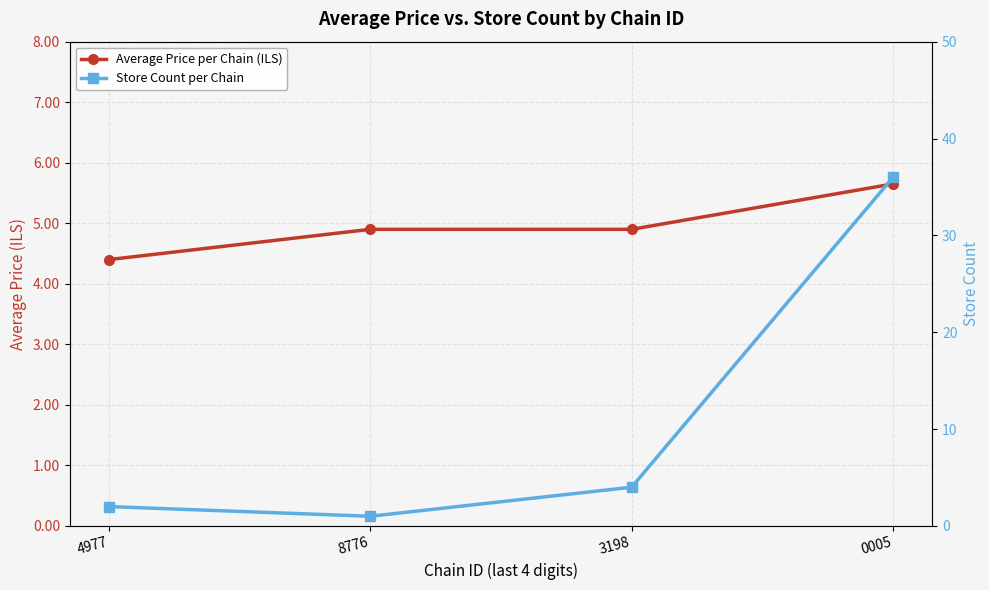

Between 8776 and 4977, which is larger?

8776